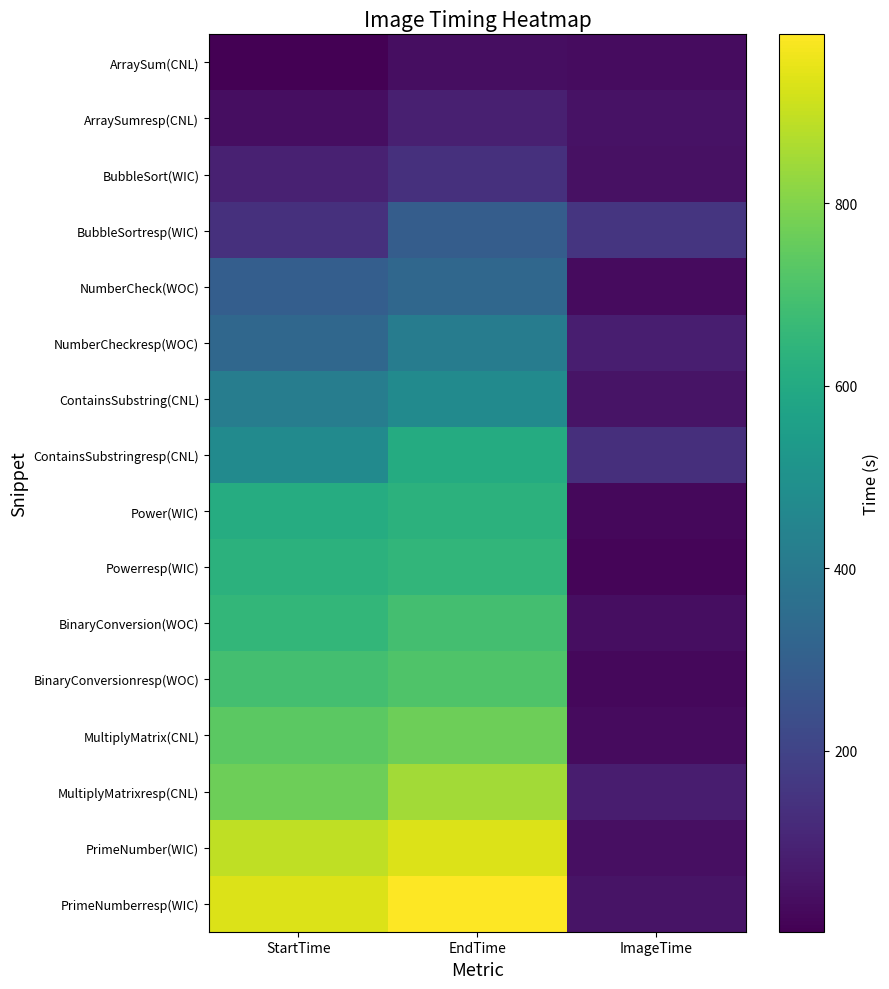

Which has a higher value, StartTime or ImageTime?

ImageTime